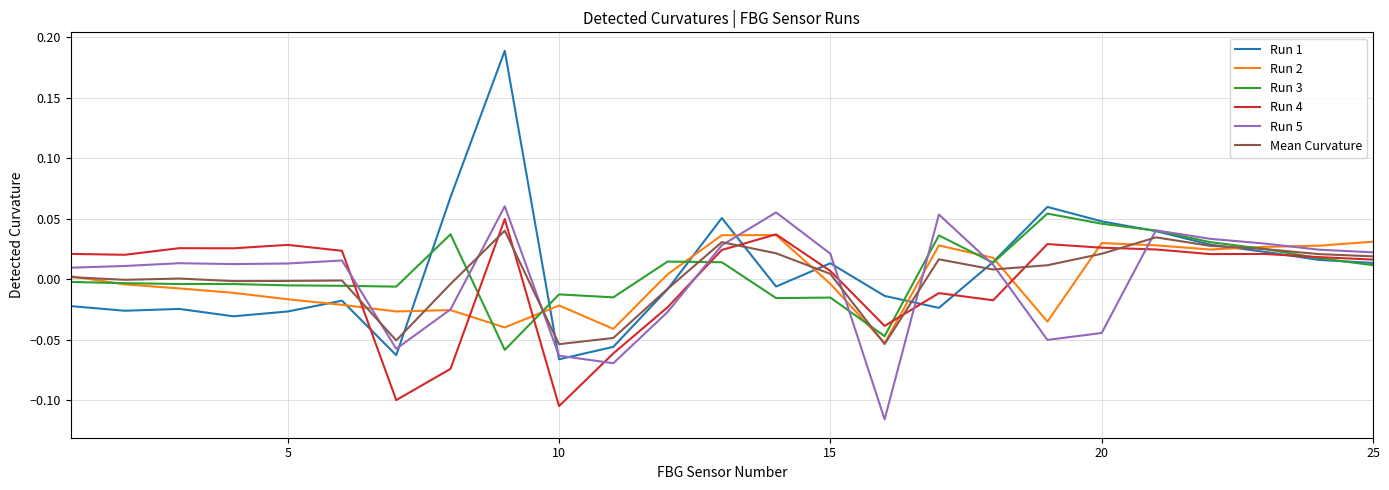

Which series has the largest range (max minus min)?

Run 1